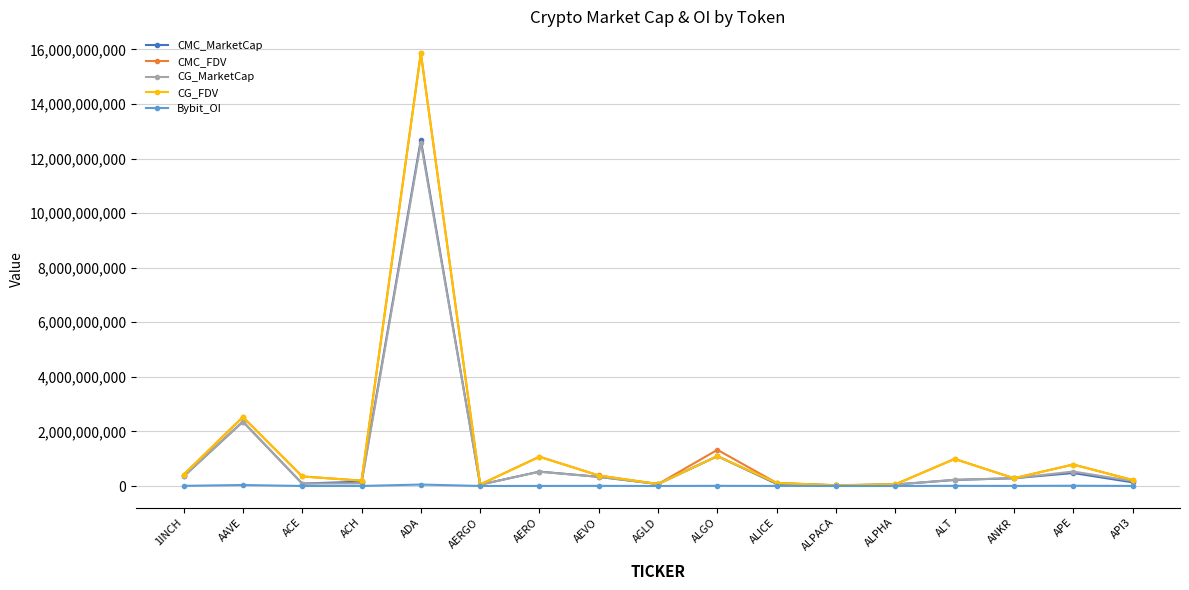

Does the chart display data point markers on the line(s)?

Yes